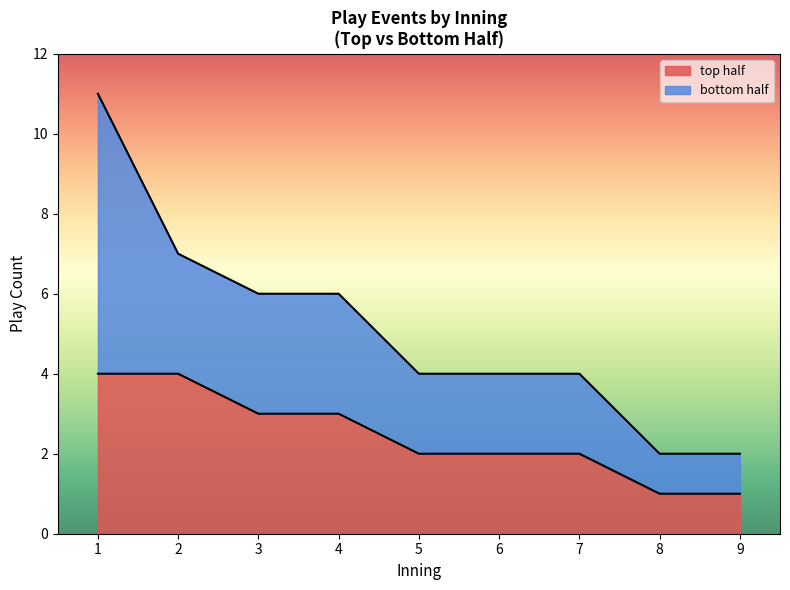

True or false: top half has a value of 3 at 2.

False